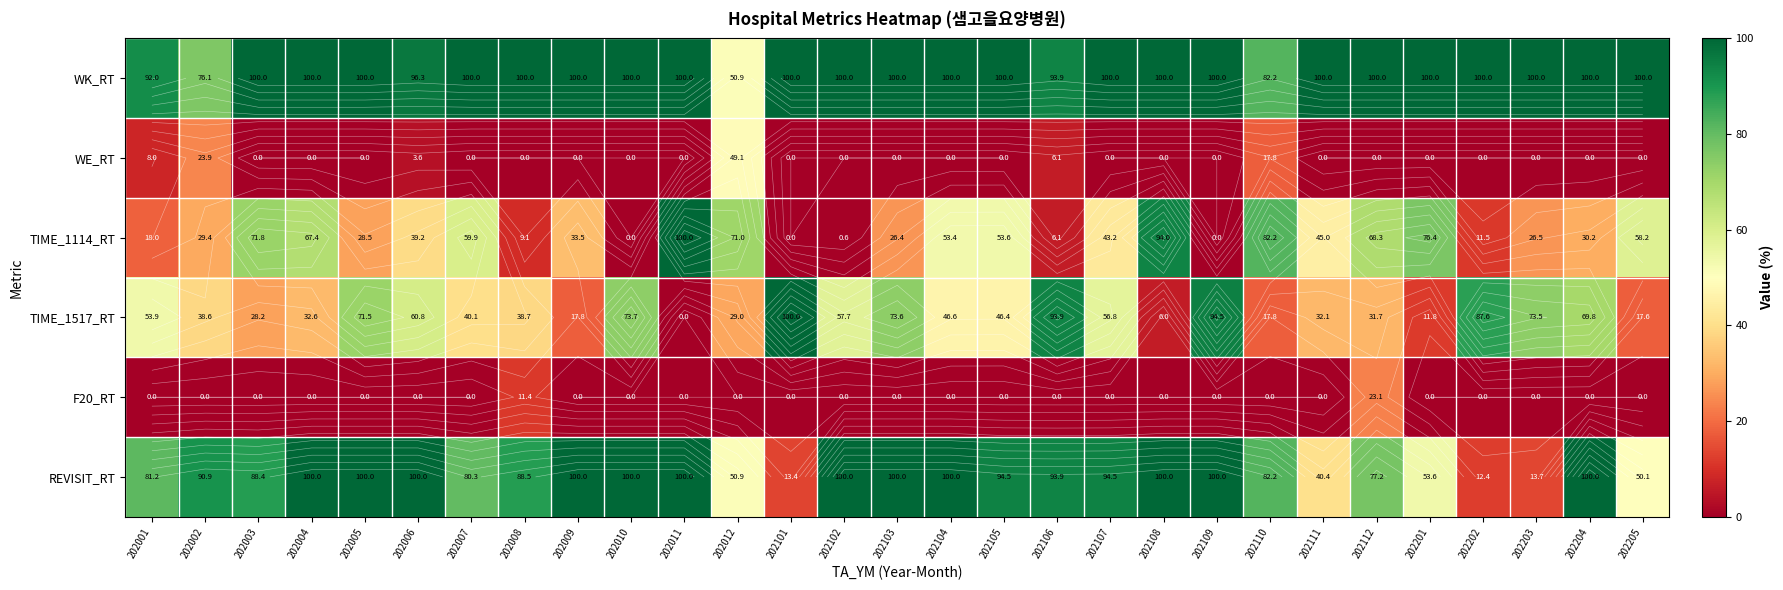

Between 202007 and 202102, which series saw the biggest shift?

TIME_1114_RT